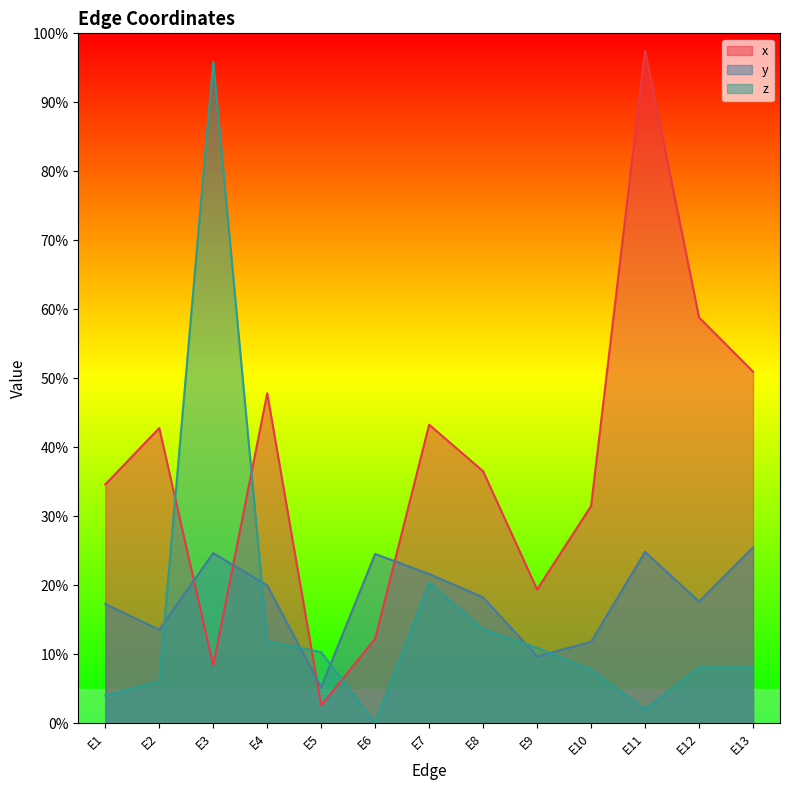

Reading left to right, what are all the values shown in this chart?

x: 0.3	0.4	0.1	0.5	0.0	0.1	0.4	0.4	0.2	0.3	1.0	0.6	0.5
y: 0.2	0.1	0.2	0.2	0.1	0.2	0.2	0.2	0.1	0.1	0.2	0.2	0.3
z: 0.0	0.1	1.0	0.1	0.1	0.0	0.2	0.1	0.1	0.1	0.0	0.1	0.1